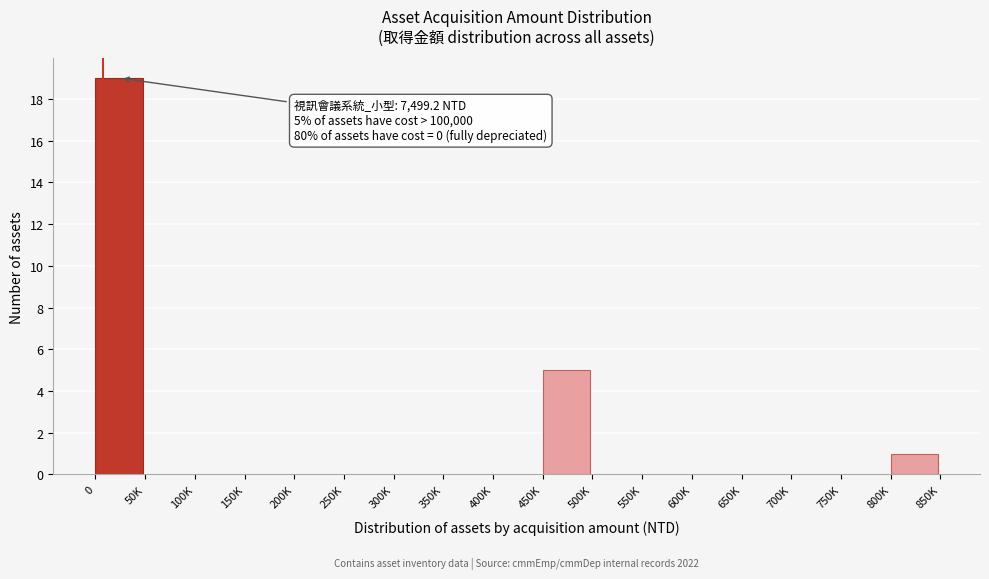

Reading right to left, what are all the values shown in this chart?

800K=1	750K=0	700K=0	650K=0	600K=0	550K=0	500K=0	450K=5	400K=0	350K=0	300K=0	250K=0	200K=0	150K=0	100K=0	50K=0	0=19